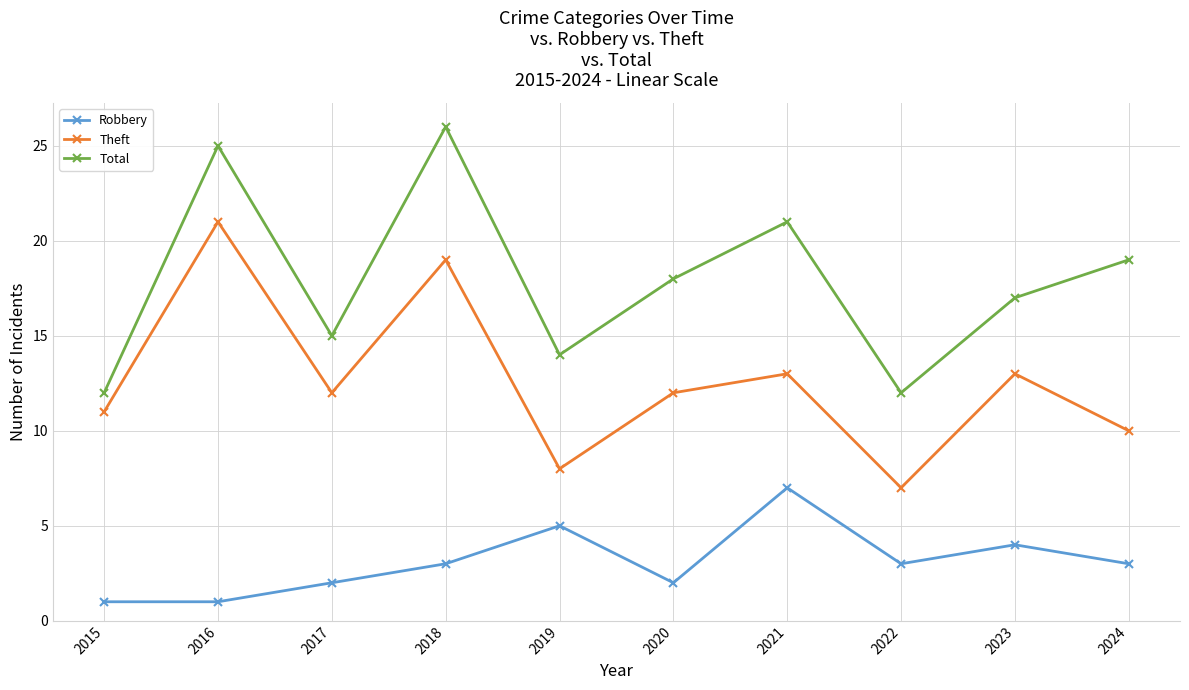

At which category does the chart reach its peak across all series?

2018